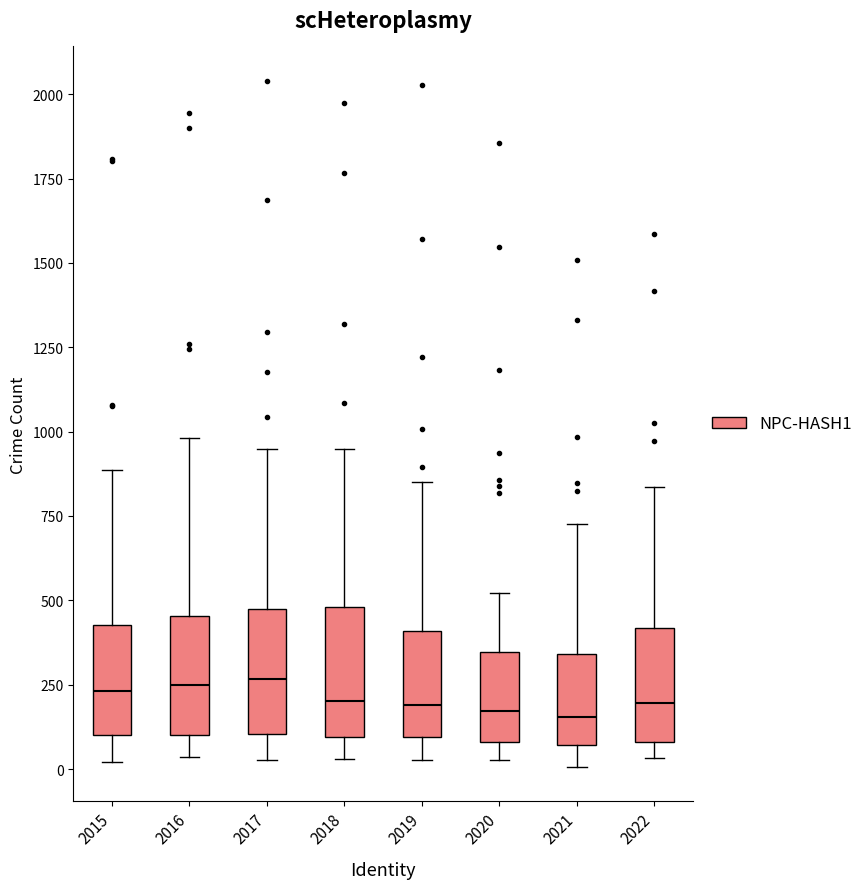

Reading left to right, transcribe this box plot: for each box, give where its median line is, the range the box spans, and where its two whiskers end, as read against the y-axis. The values are not printed on the chart, so give them approximately, as read against the axis.

2015: median 250, box 100 to 450, whiskers 0 to 900
2016: median 250, box 100 to 450, whiskers 50 to 1000
2017: median 250, box 100 to 450, whiskers 50 to 950
2018: median 200, box 100 to 500, whiskers 50 to 950
2019: median 200, box 100 to 400, whiskers 50 to 850
2020: median 150, box 100 to 350, whiskers 50 to 500
2021: median 150, box 50 to 350, whiskers 0 to 750
2022: median 200, box 100 to 400, whiskers 50 to 850